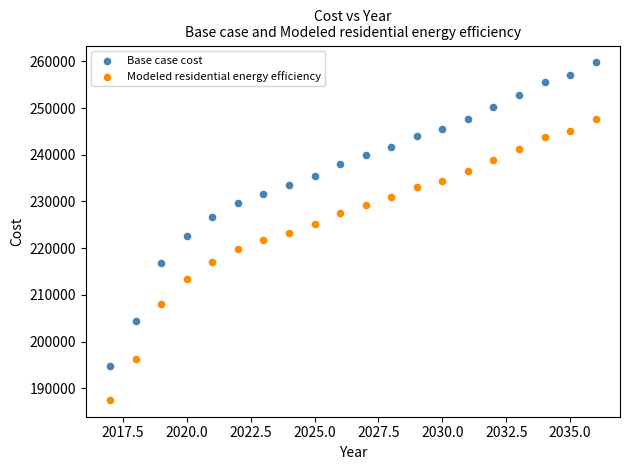

Across all data points, what is the range of X values (max minus min)?

19.0